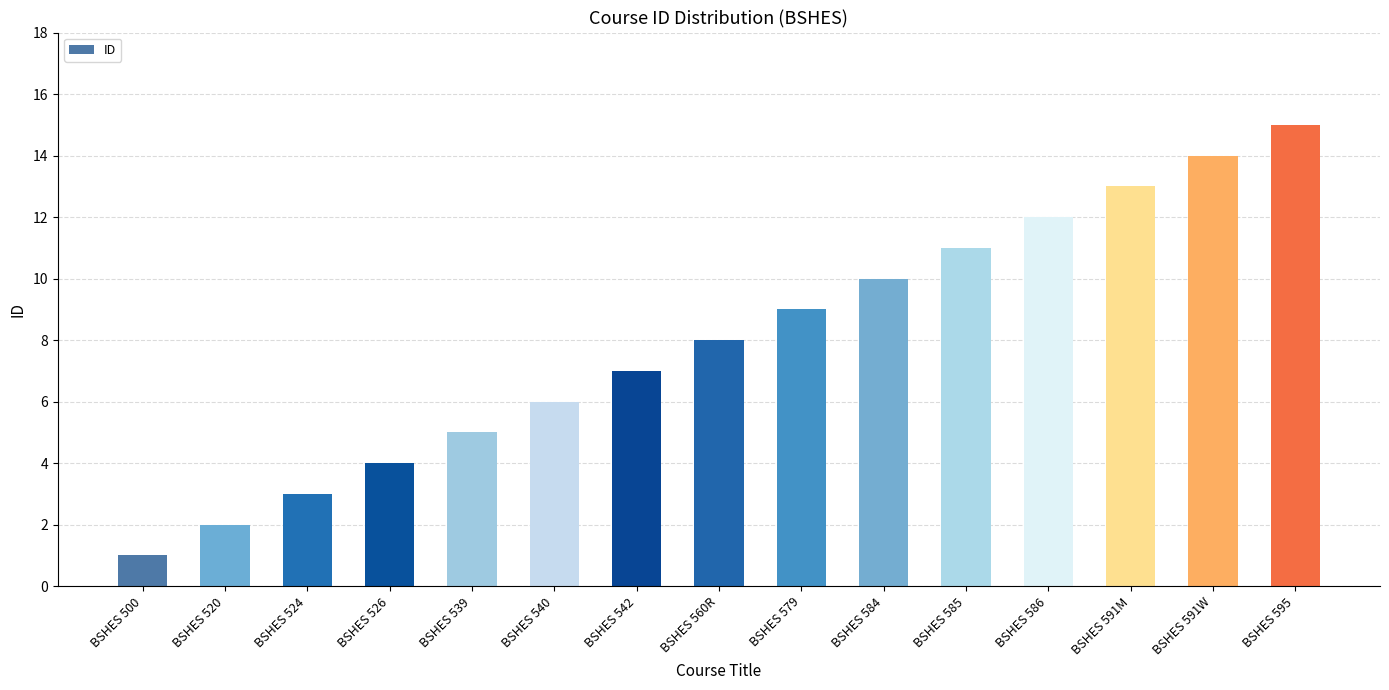

What is the maximum value shown in the chart?

15